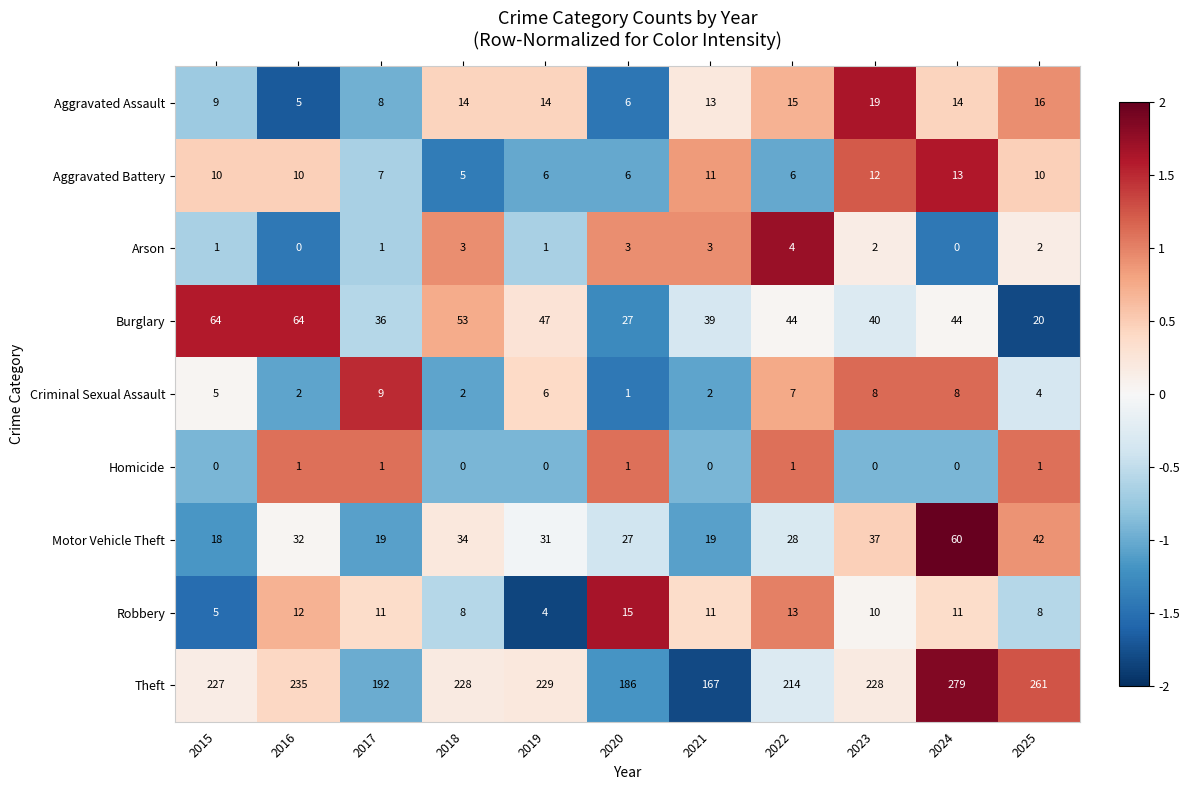

What is the difference between the highest and lowest values at 2020?

185